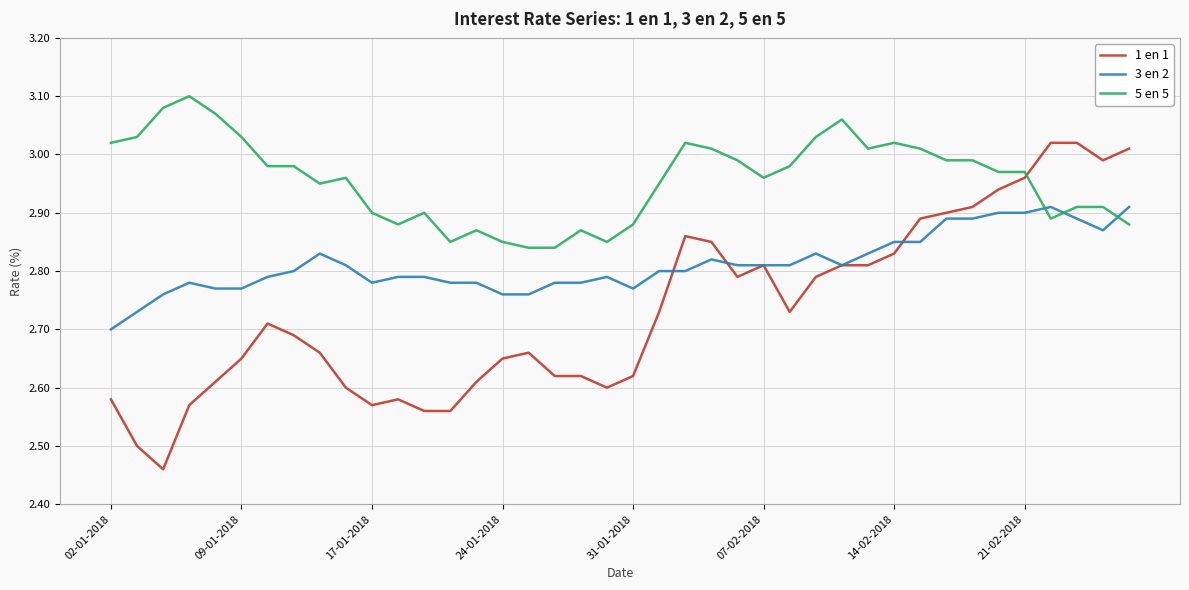

How many times do 5 en 5 and 1 en 1 cross each other?

1